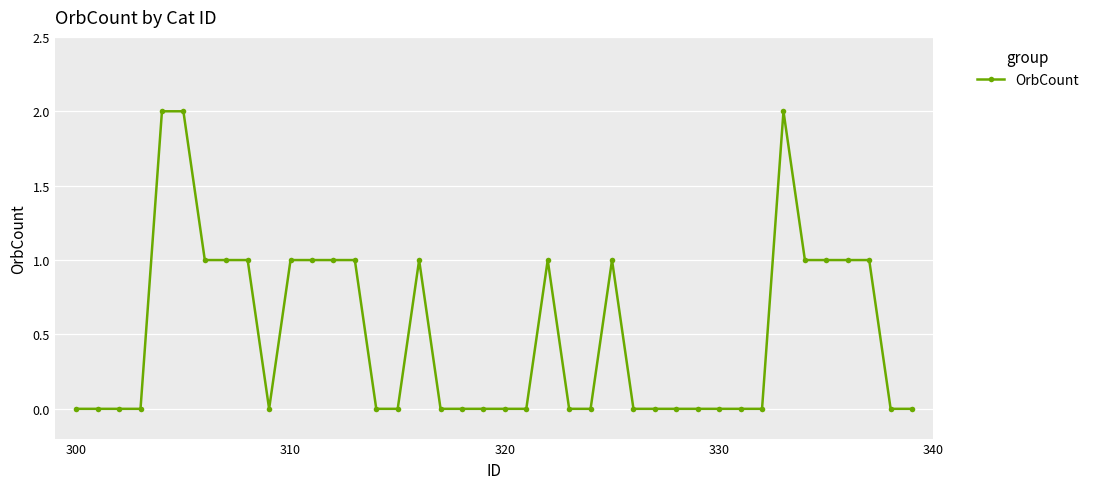

True or false: the data has more than 1 interior local peaks.

True